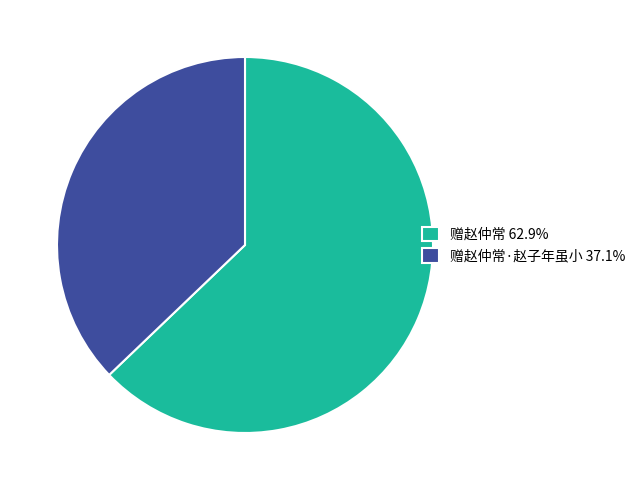

Does 赠赵仲常·赵子年虽小 37.1% account for over 50% of the chart?

No